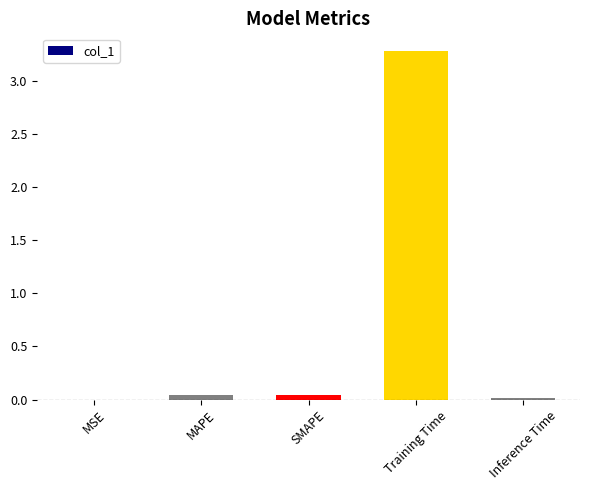

How many distinct data groups are displayed?

1